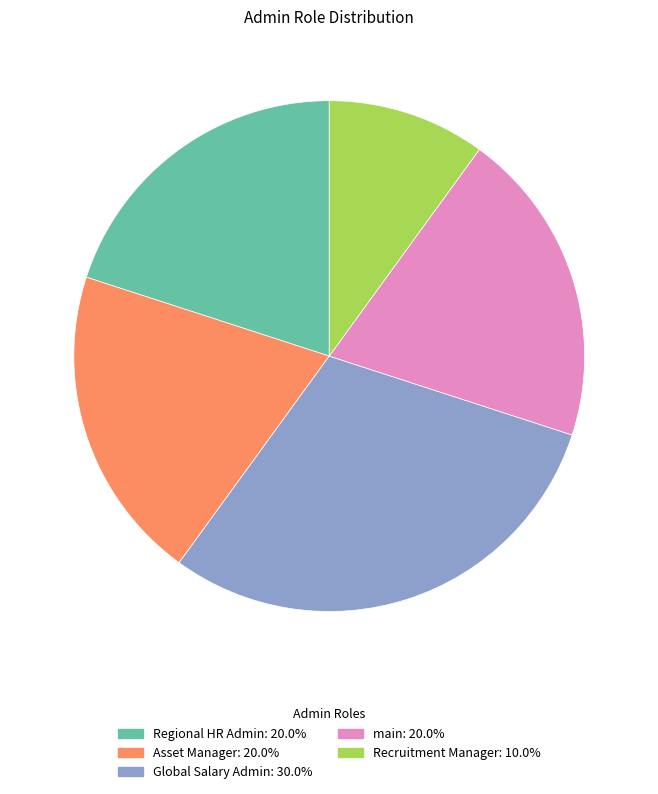

Which has a higher value, Asset Manager or Recruitment Manager?

Asset Manager